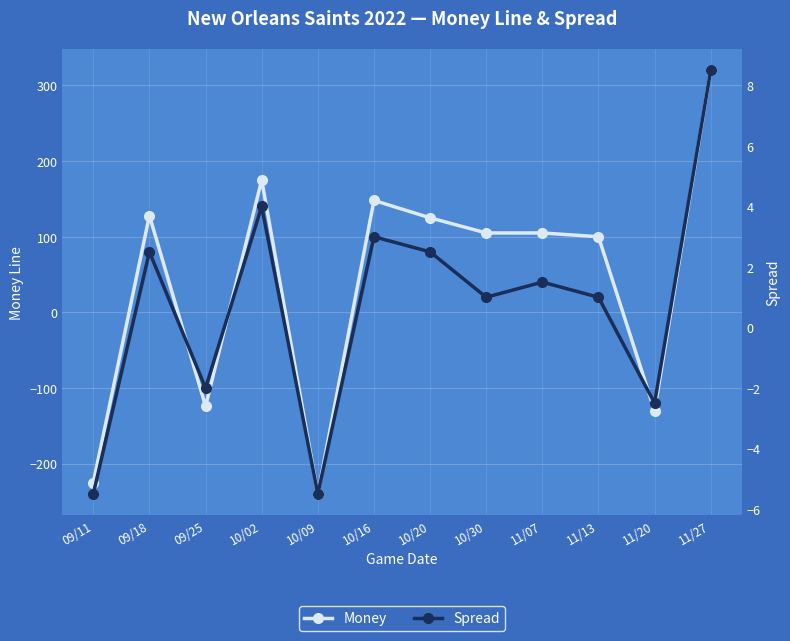

What is the difference between the maximum and second lowest values in the Money series?

545